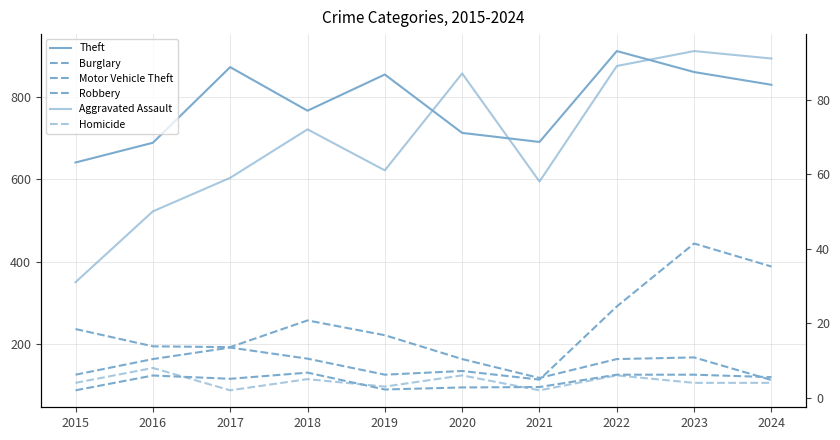

Reading left to right, what are all the values shown in this chart?

Theft: 641	689	873	767	855	713	691	912	861	830
Burglary: 236	194	192	257	221	163	117	163	167	112
Motor Vehicle Theft: 125	163	191	164	125	134	113	291	444	388
Robbery: 87	123	115	130	89	94	95	125	125	119
Aggravated Assault: 31	50	59	72	61	87	58	89	93	91
Homicide: 4	8	2	5	3	6	2	6	4	4